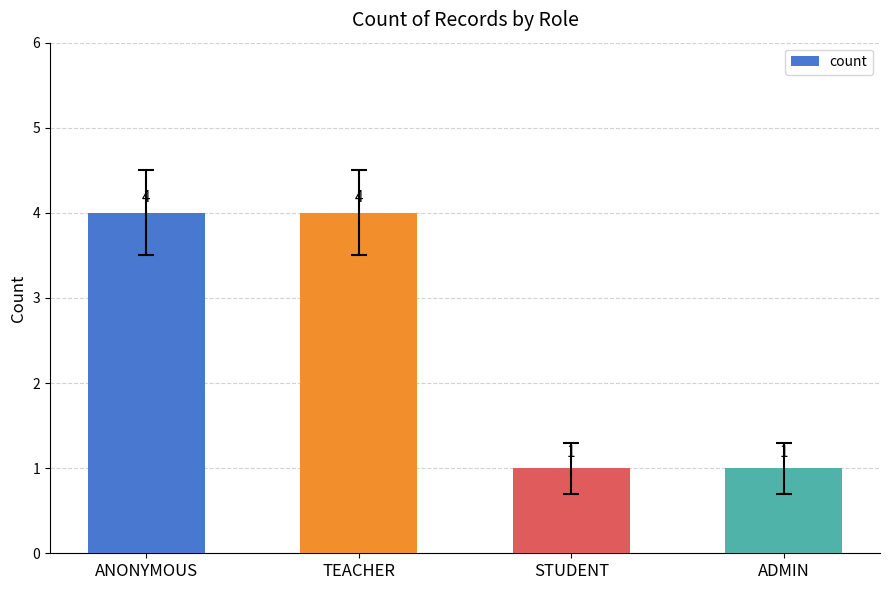

What is the greatest value displayed?

4